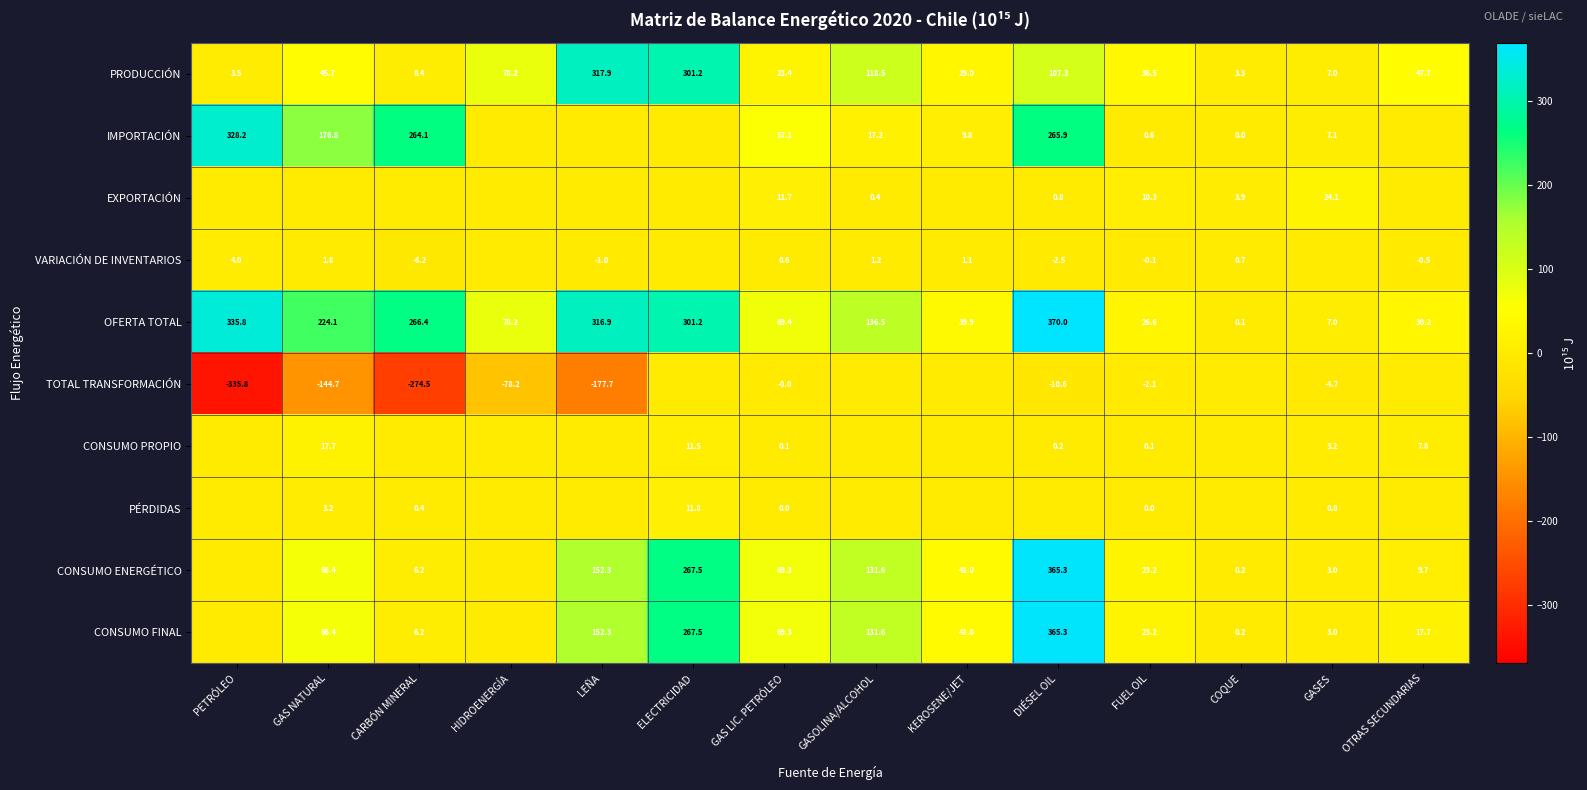

The PRODUCCIÓN series shows 175.6 at DIÉSEL OIL. True or false?

False